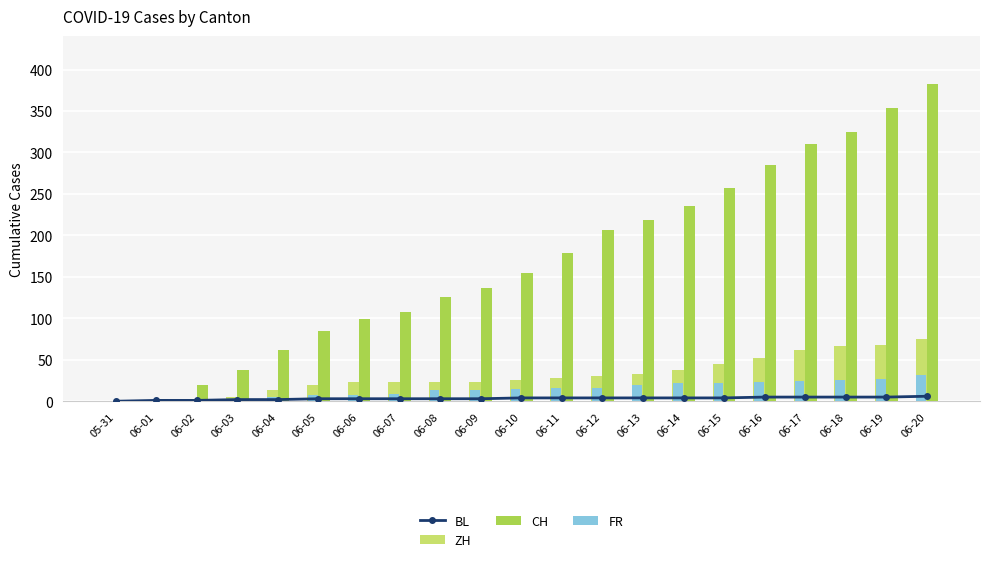

What is the label of the 7th bar from the left?

06-06